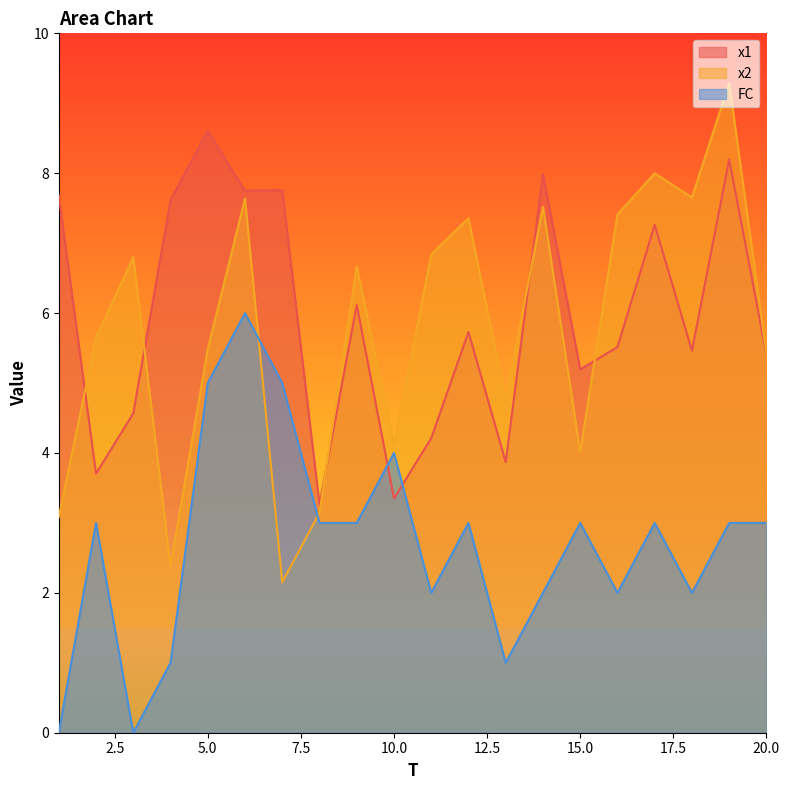

What is the difference between the x2 values at 16 and 7?

5.3